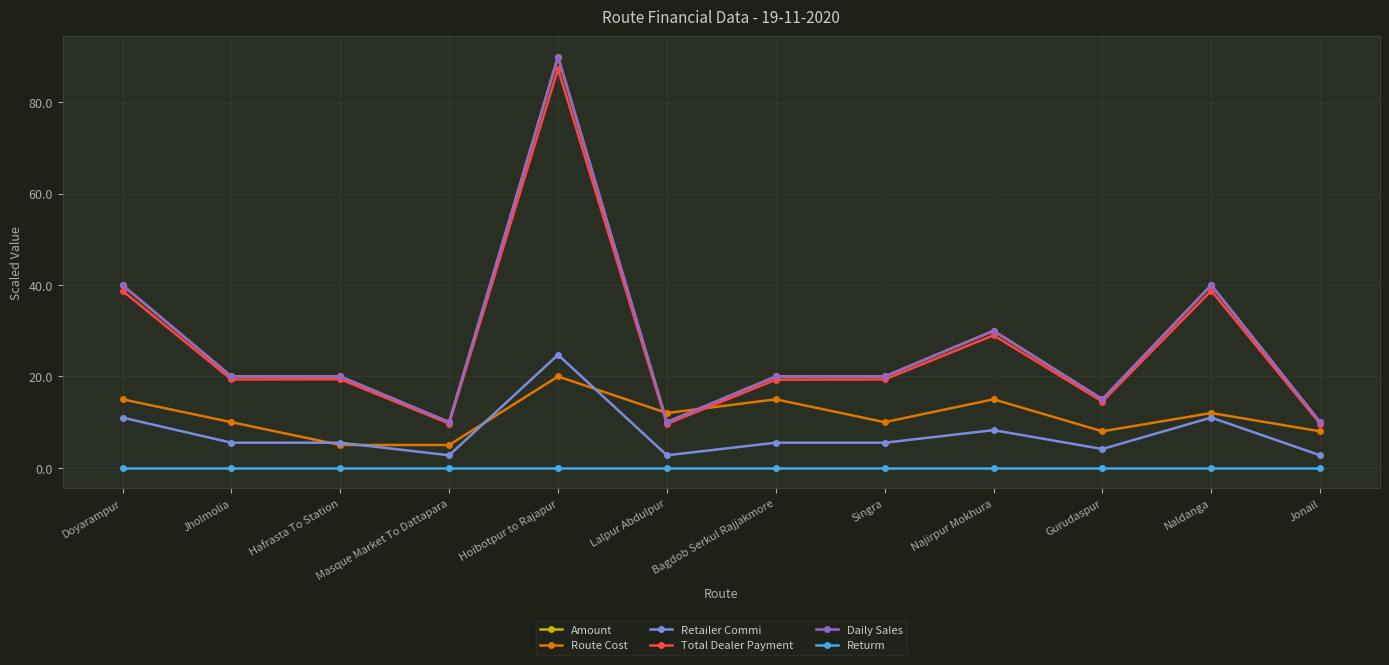

List the series in order of their peak value, lowest first.

Returm, Route Cost, Retailer Commi, Total Dealer Payment, Amount, Daily Sales